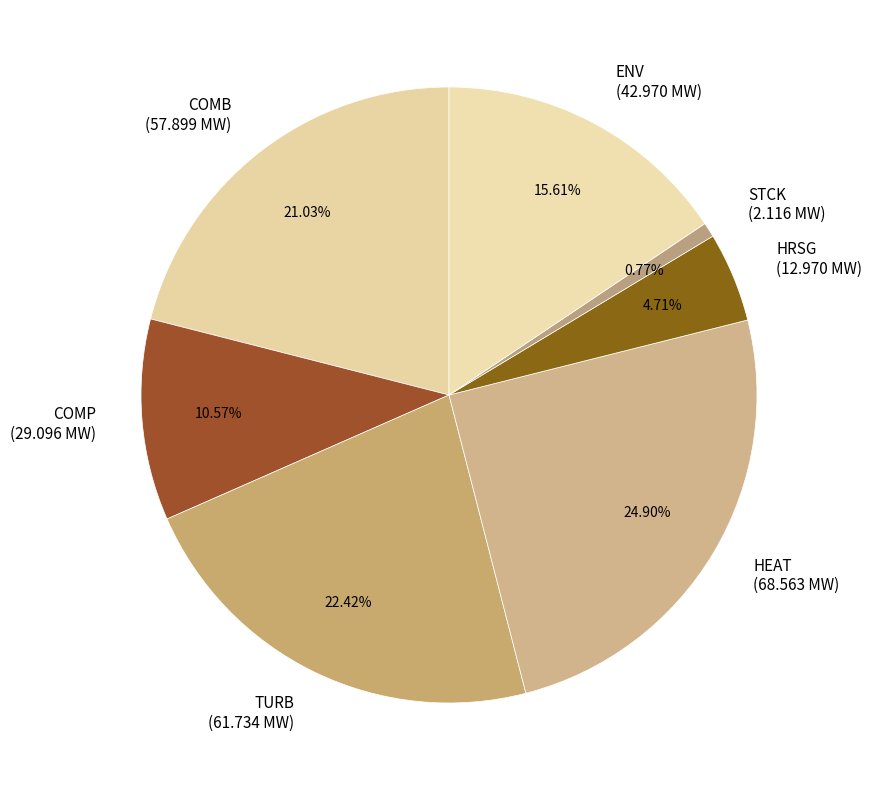

Combined, what portion of the pie is ENV and COMP?

26.2%